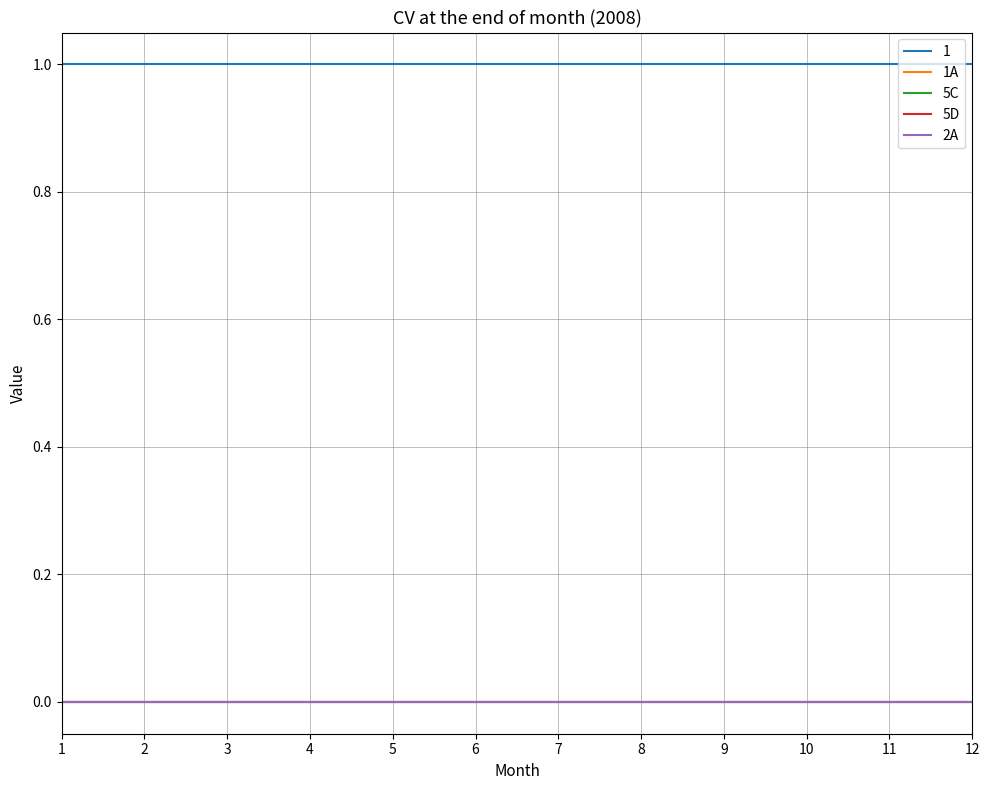

How many lines are shown in the chart?

5